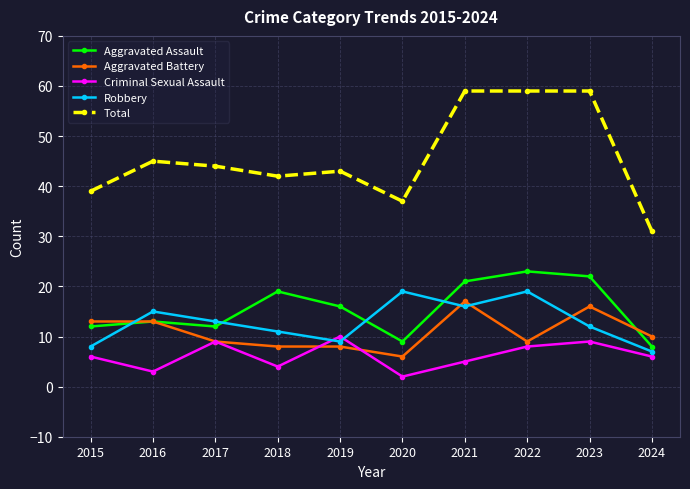

Is this an area chart (filled region under the line)?

No